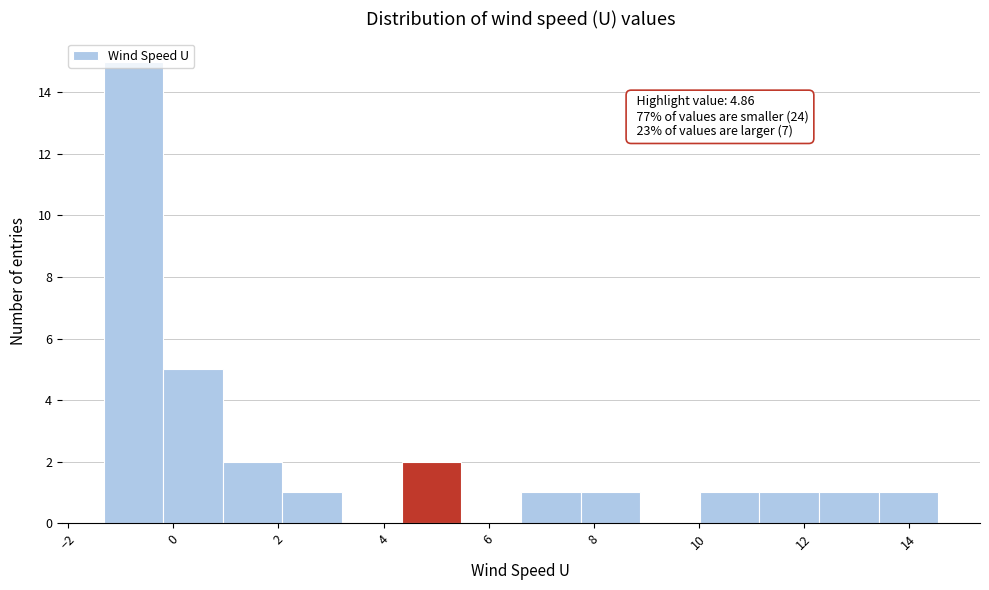

Which range on the x-axis has the tallest bar?

-1.4 to -0.2